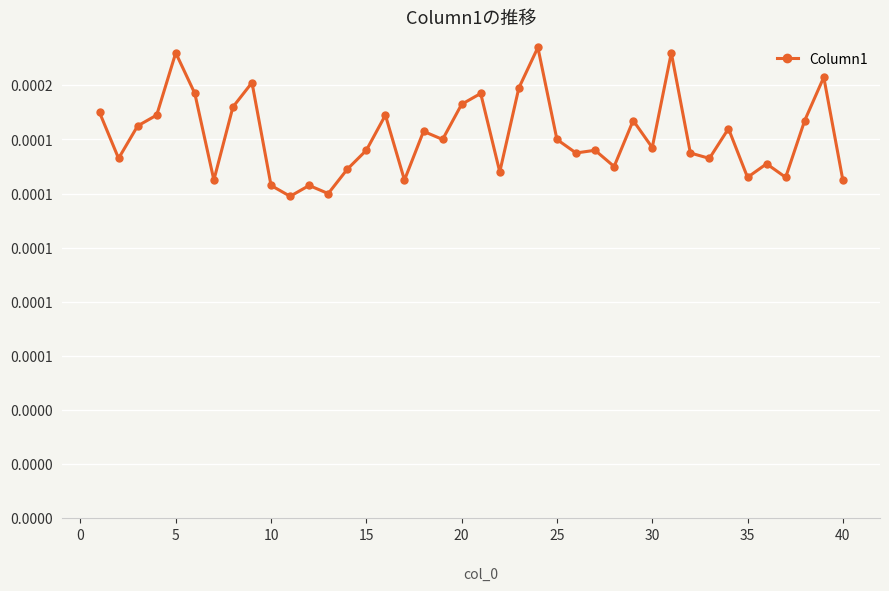

True or false: the data has more than 1 interior local peaks.

True